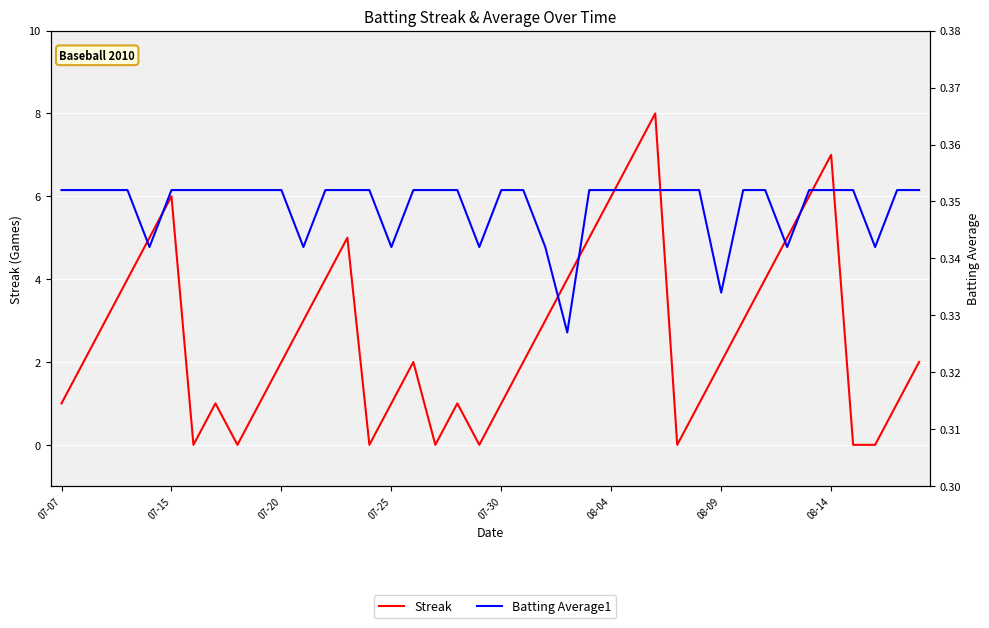

After their last crossing, which series has the higher values: Streak or Batting Average1?

Streak